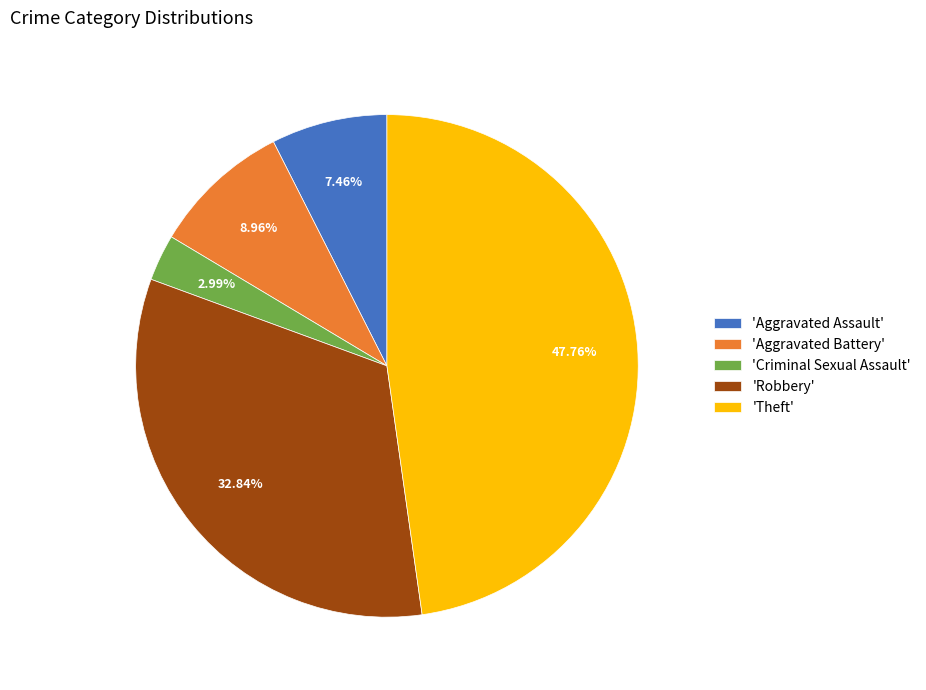

Between 'Aggravated Assault' and 'Theft', which is larger?

'Theft'